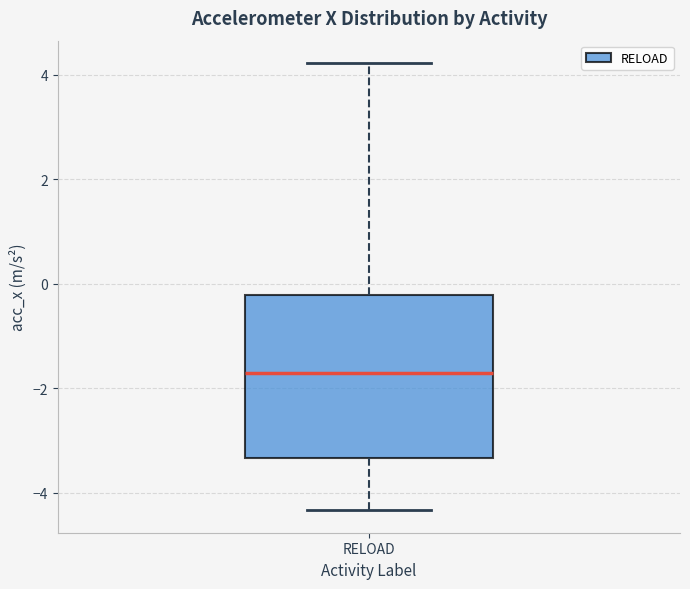

Where does the lower whisker of the box for RELOAD end on the y-axis? The values are not printed on the chart, so give them approximately, as read against the axis.

-4.4